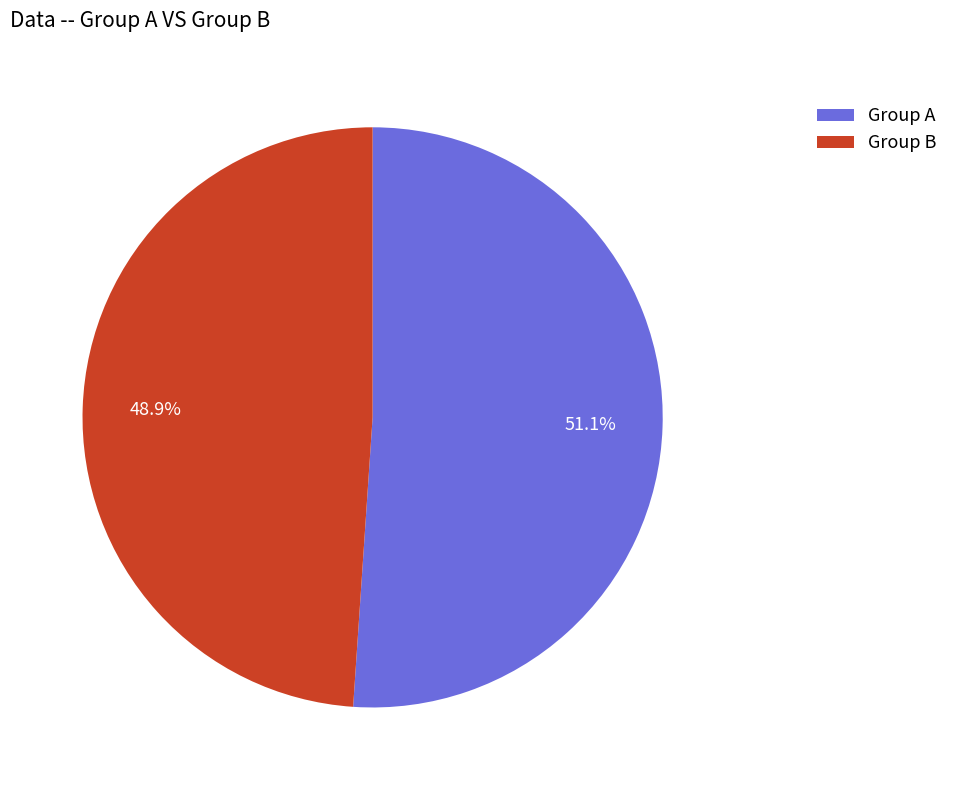

What percentage is NOT represented by Group B?

51.1%